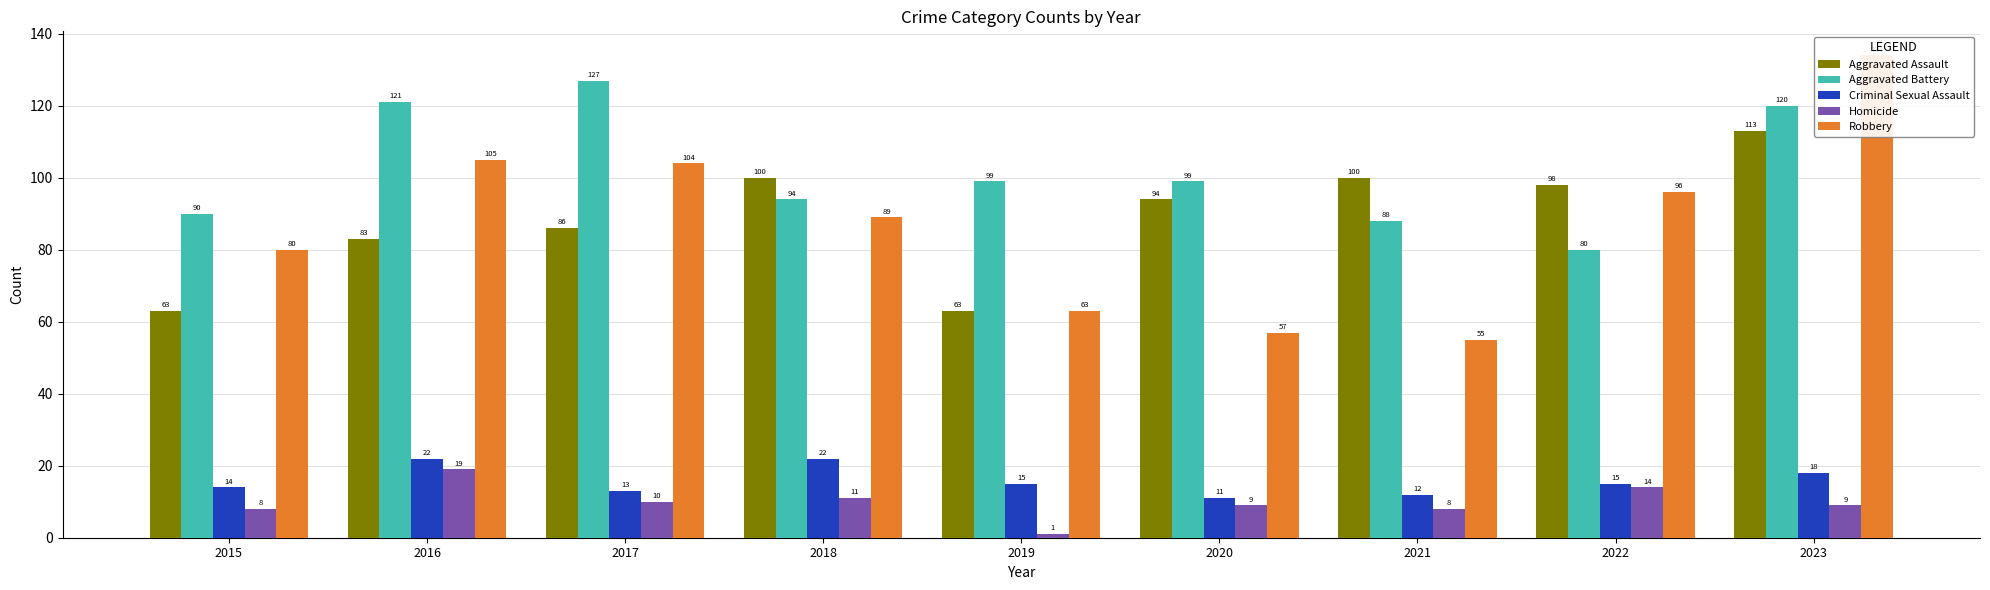

What is the maximum value shown in the chart?

134